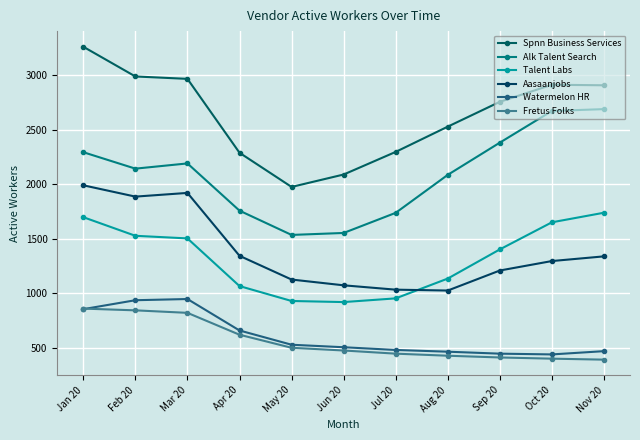

How many lines are shown in the chart?

6